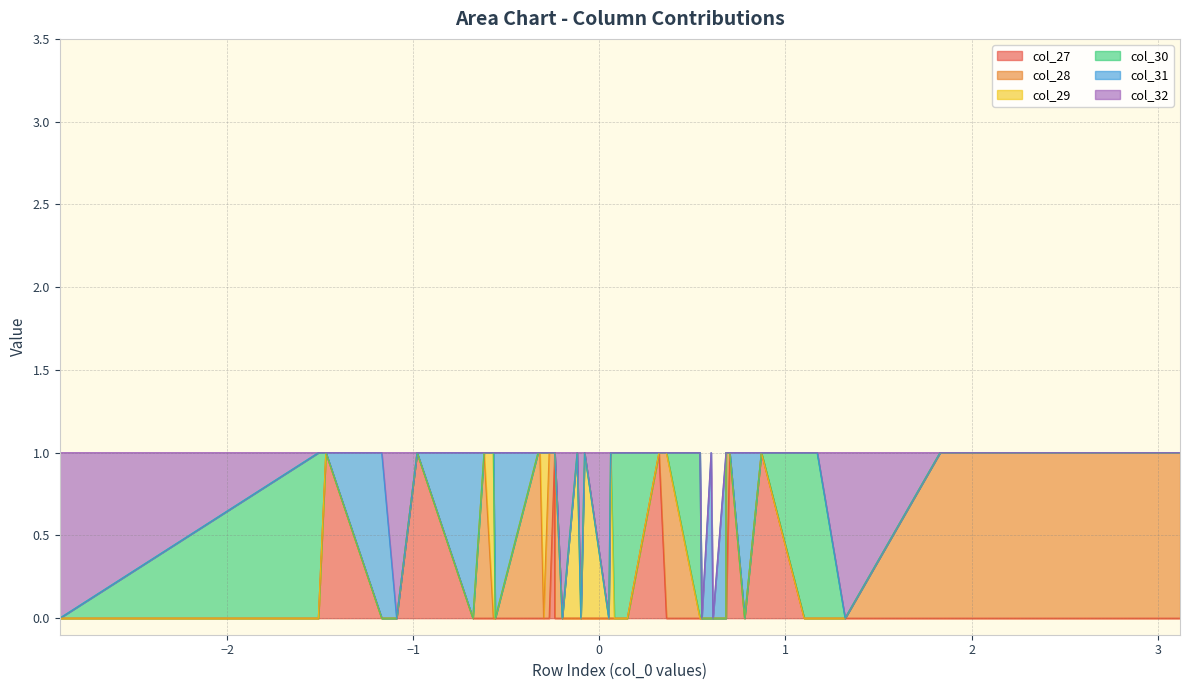

Which series has the largest range (max minus min)?

col_27